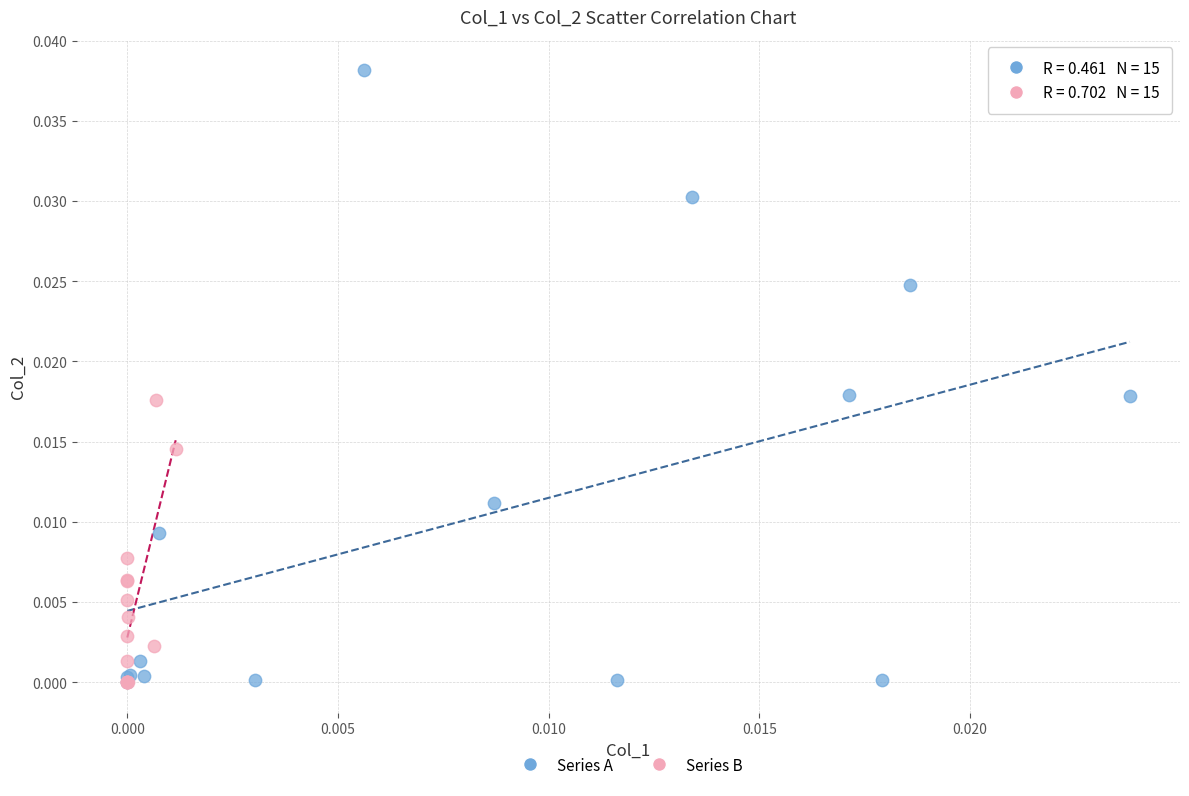

Which series has the widest spread of Y values?

Series A